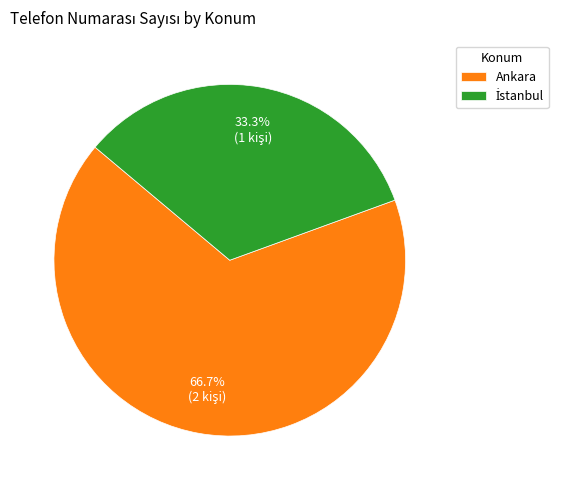

What is the majority slice?

Ankara